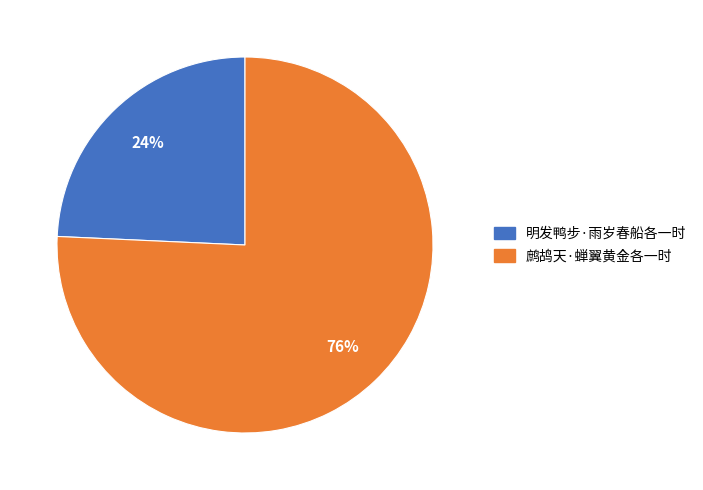

Count the number of slices in the pie.

2